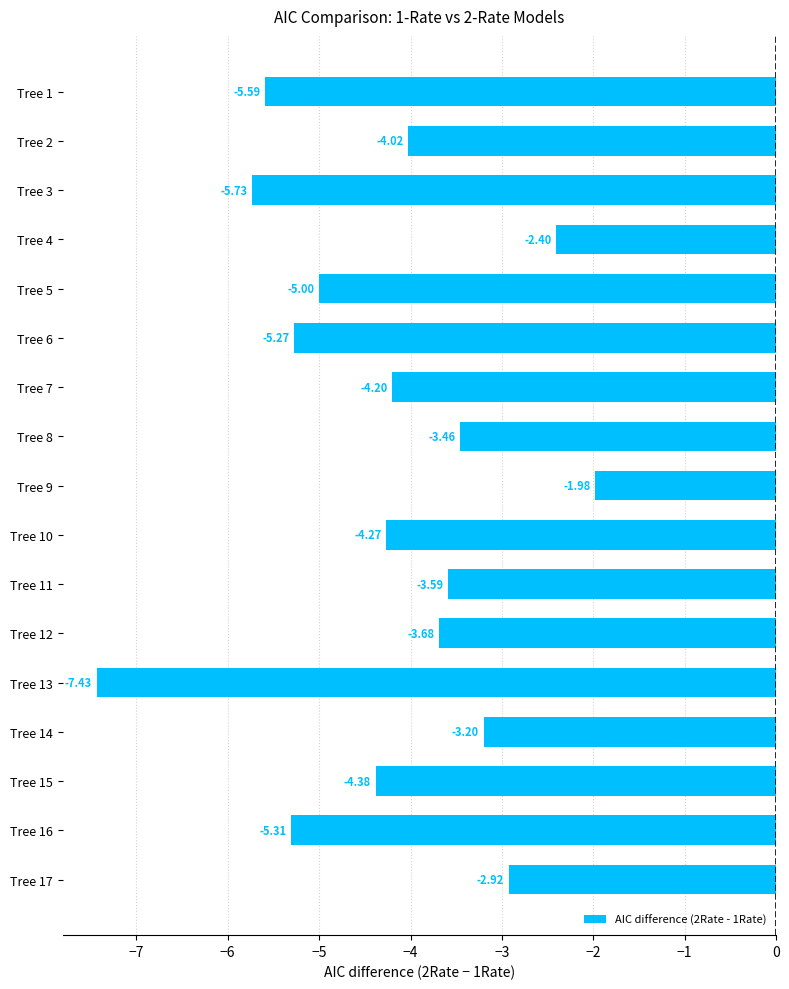

How many bars are there in total?

17